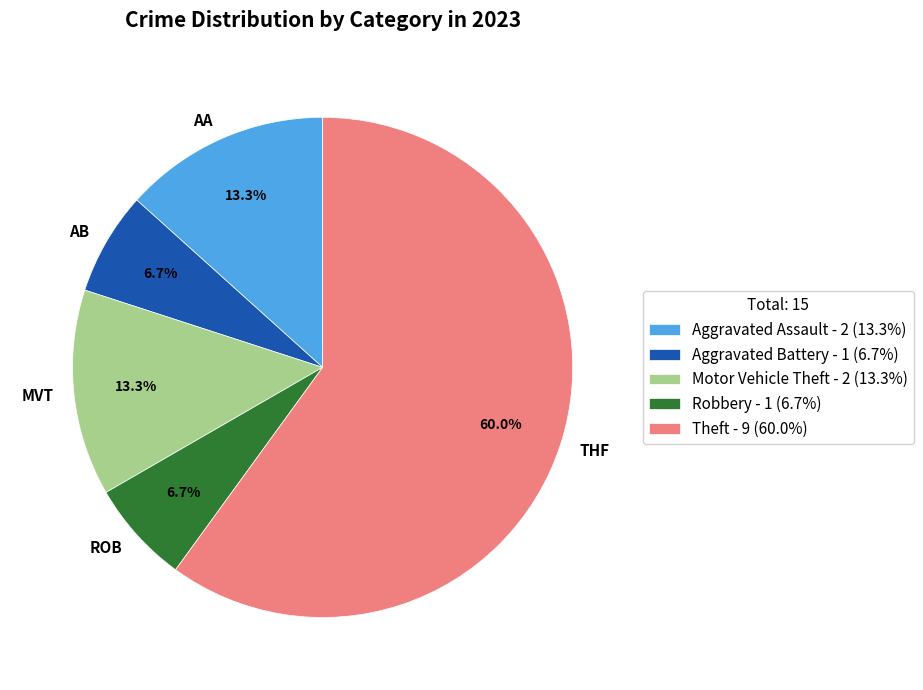

Count the number of slices in the pie.

5